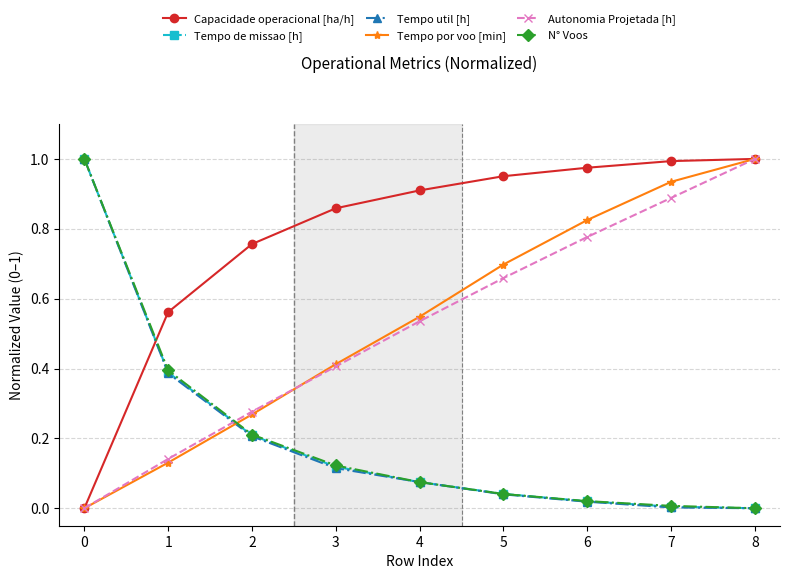

Between 5 and 6, which series saw the biggest shift?

Tempo por voo [min]